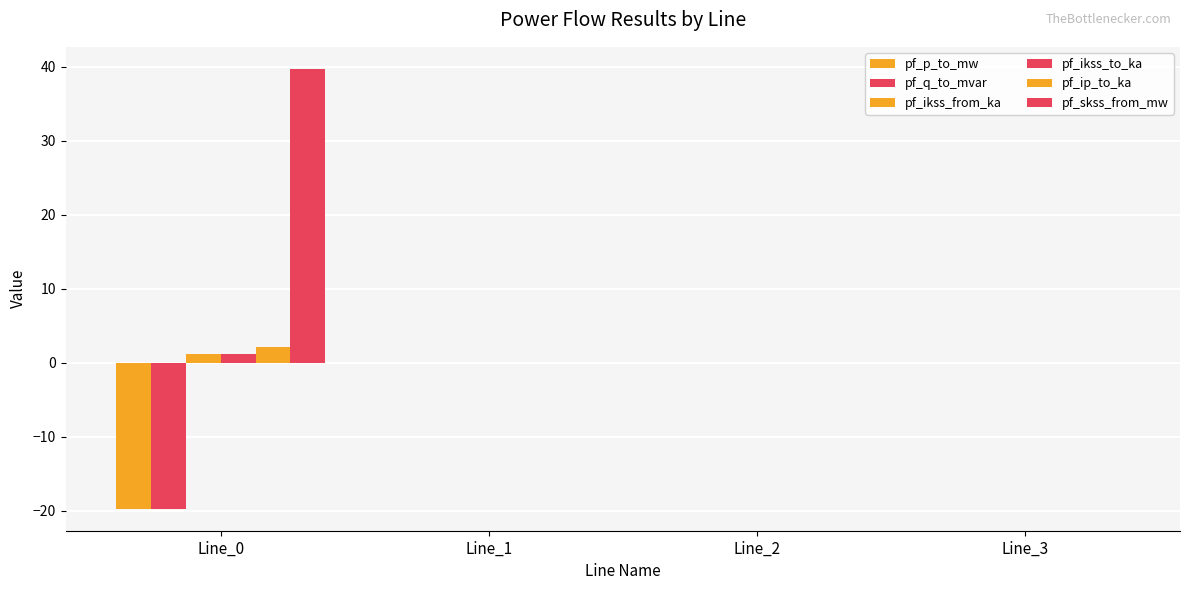

How many data points does each series have?

4